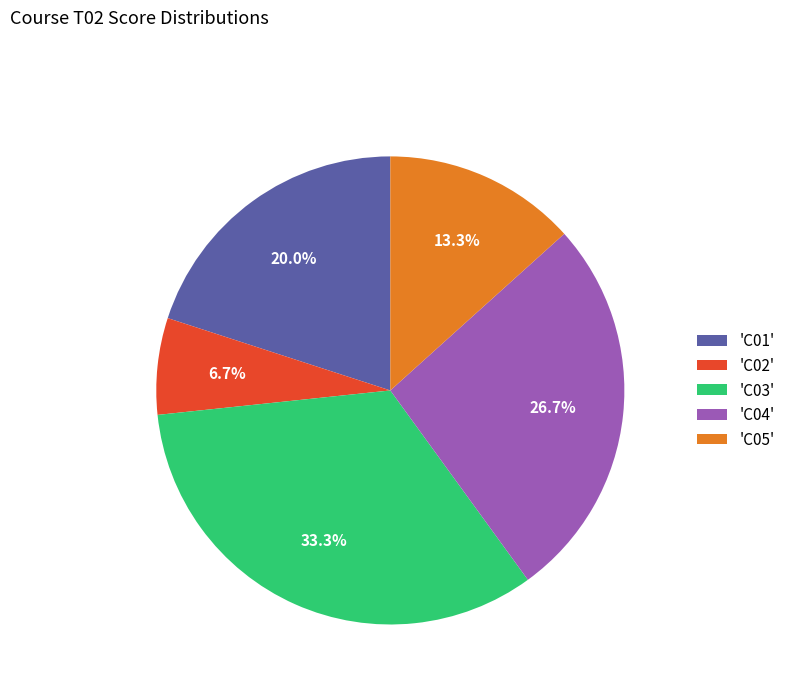

Does 'C05' account for over 50% of the chart?

No